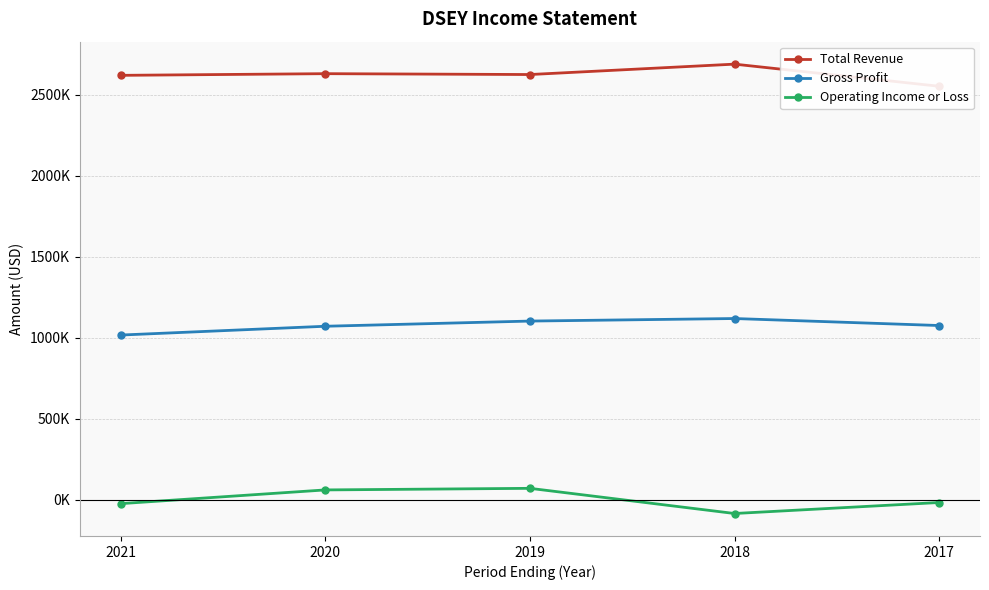

List the series in order of their peak value, highest first.

Total Revenue, Gross Profit, Operating Income or Loss